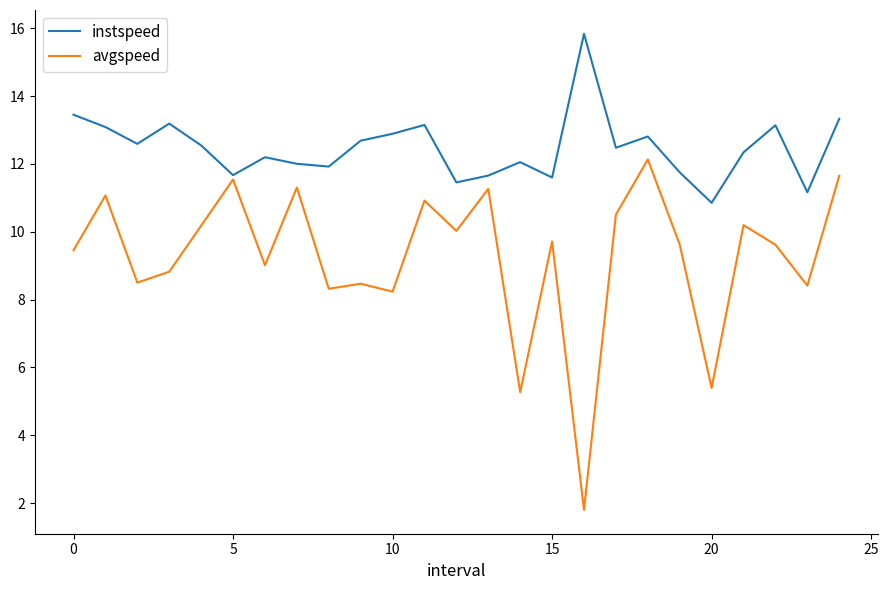

What is the minimum value for instspeed?

10.9